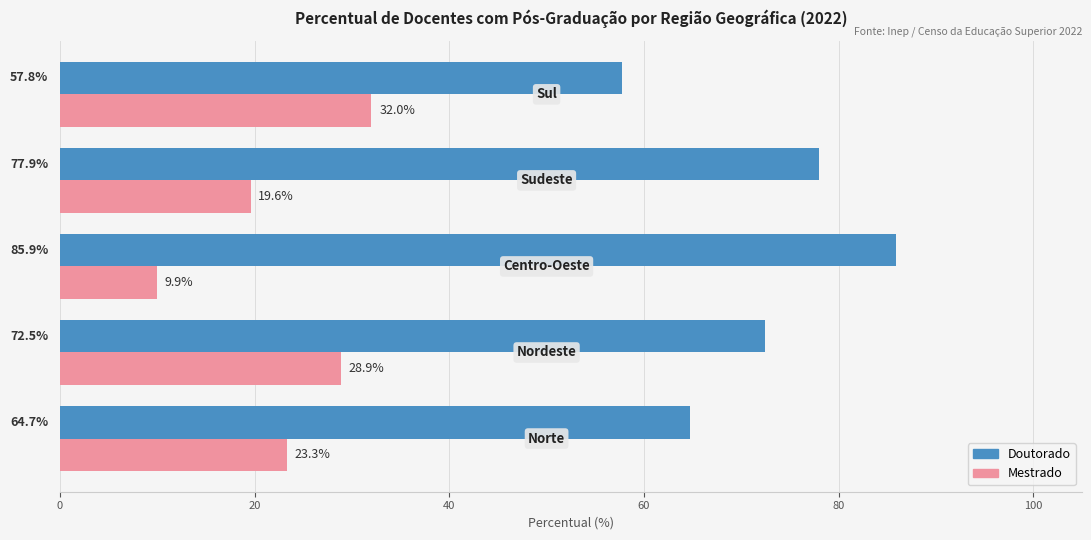

How many data points does each series have?

5